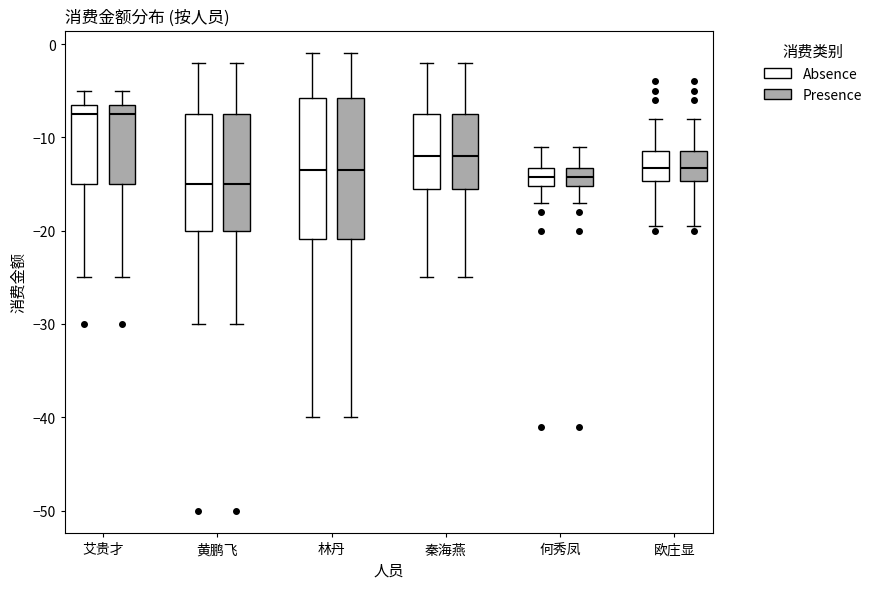

Where is the lower edge of the box for 秦海燕 (Presence) on the y-axis? The values are not printed on the chart, so give them approximately, as read against the axis.

-15